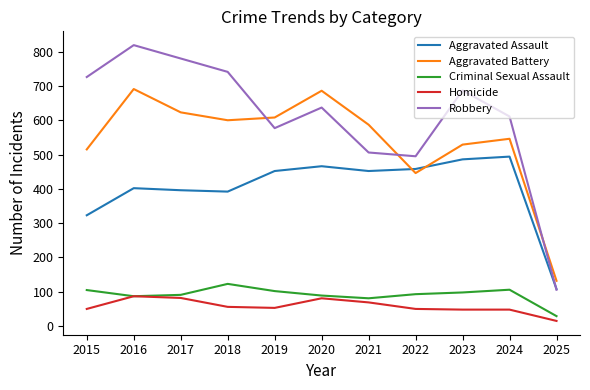

The value of Aggravated Battery at 2024 is 546. True or false?

True